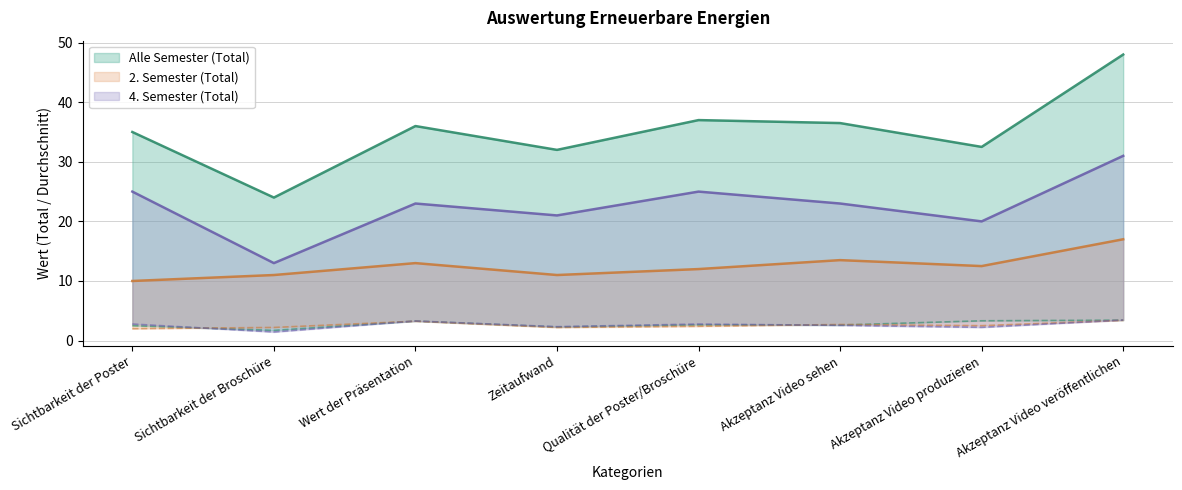

How many interior local valleys does the 2. Semester (Total) series have?

2